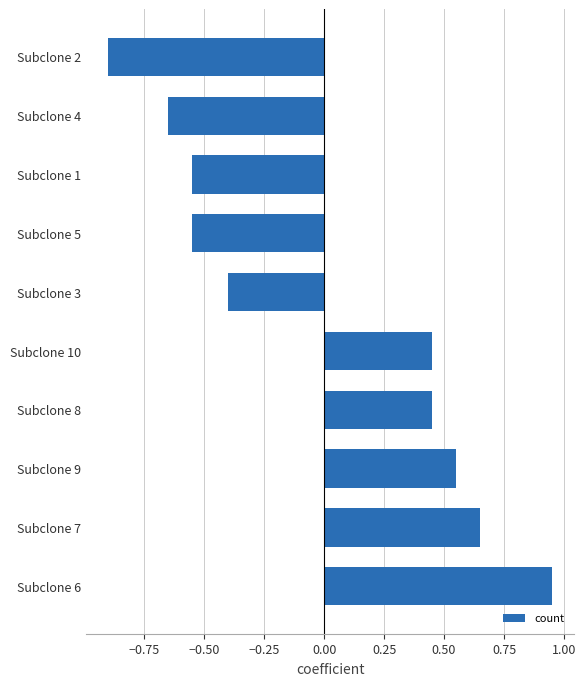

Is it true that the value at Subclone 8 is 0.2?

False